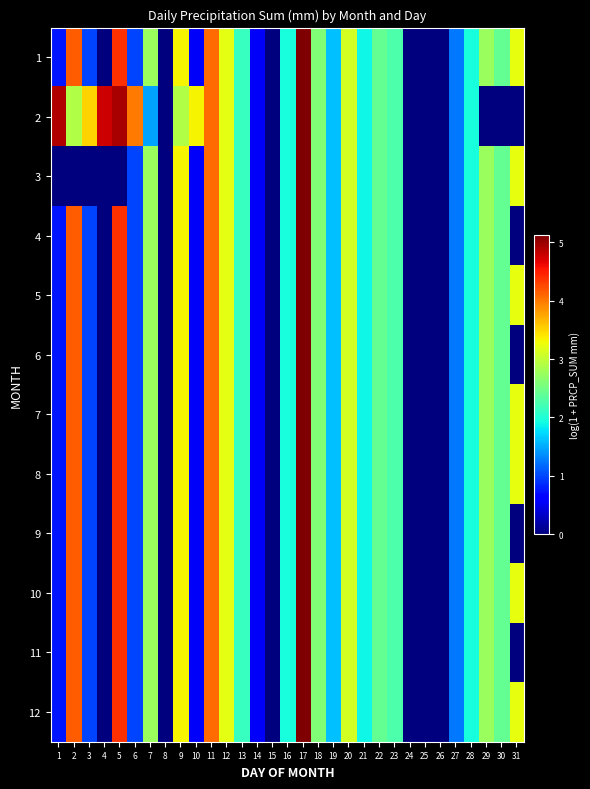

At which category does the chart reach its peak across all series?

17